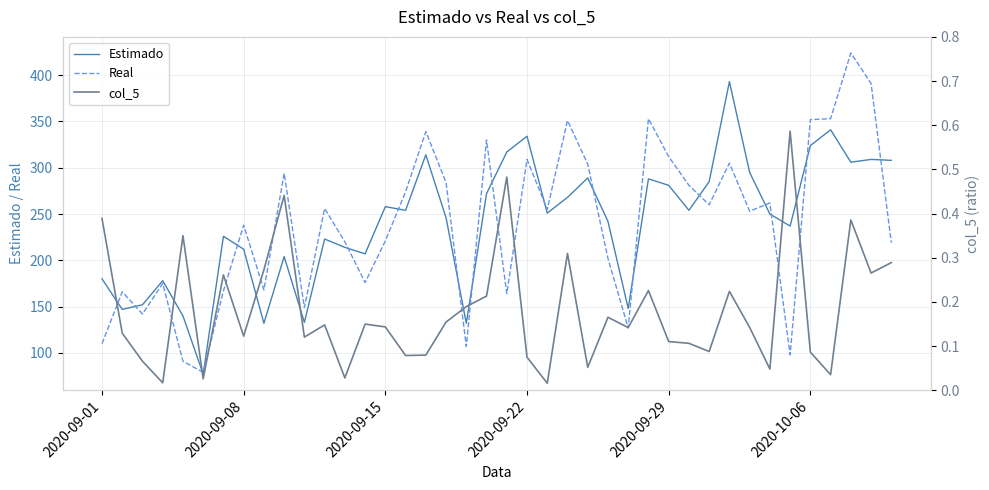

What is the minimum value for Real?

79